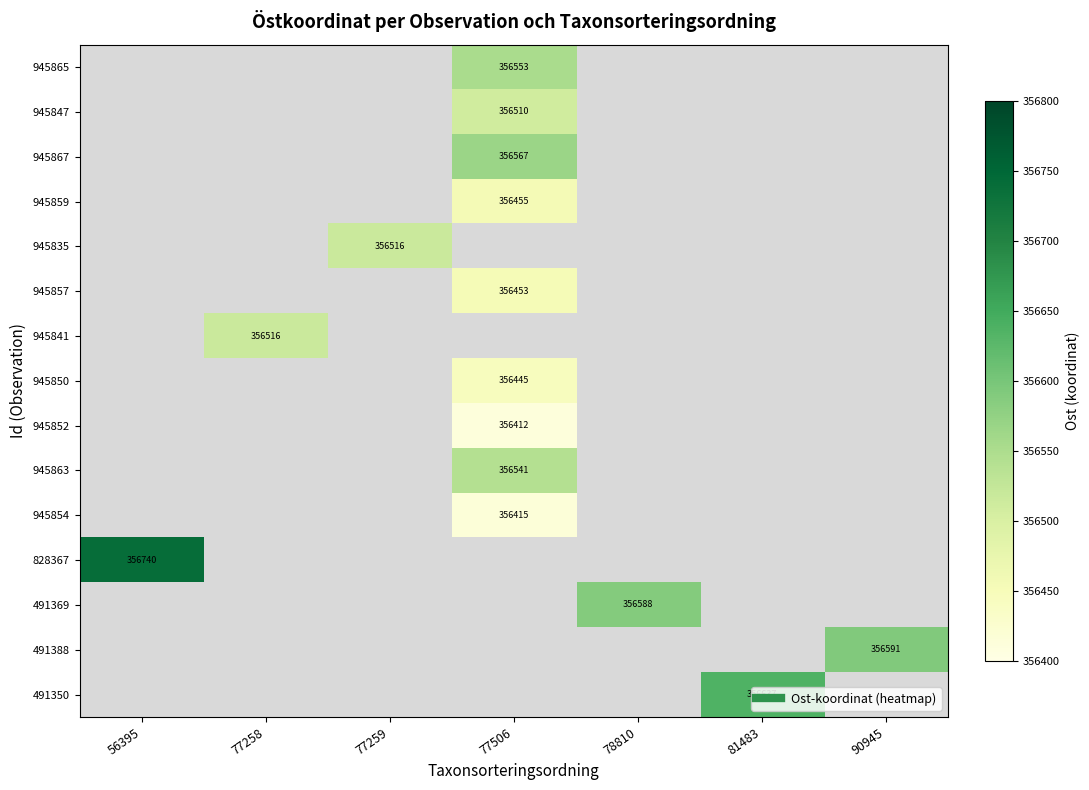

Count the number of categories in the chart.

7